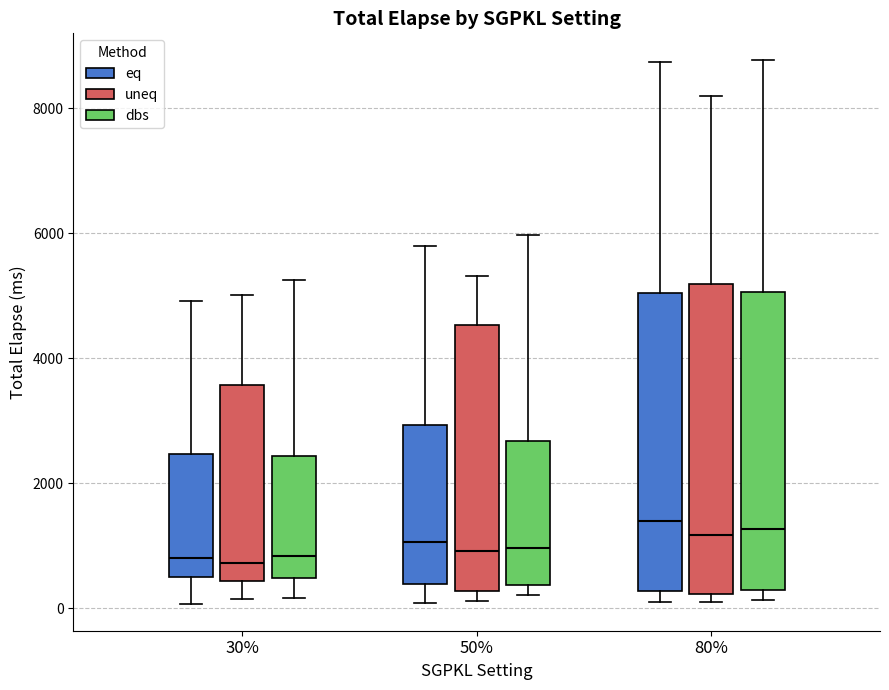

Where does the lower whisker of the box for 30% (eq) end on the y-axis? The values are not printed on the chart, so give them approximately, as read against the axis.

0